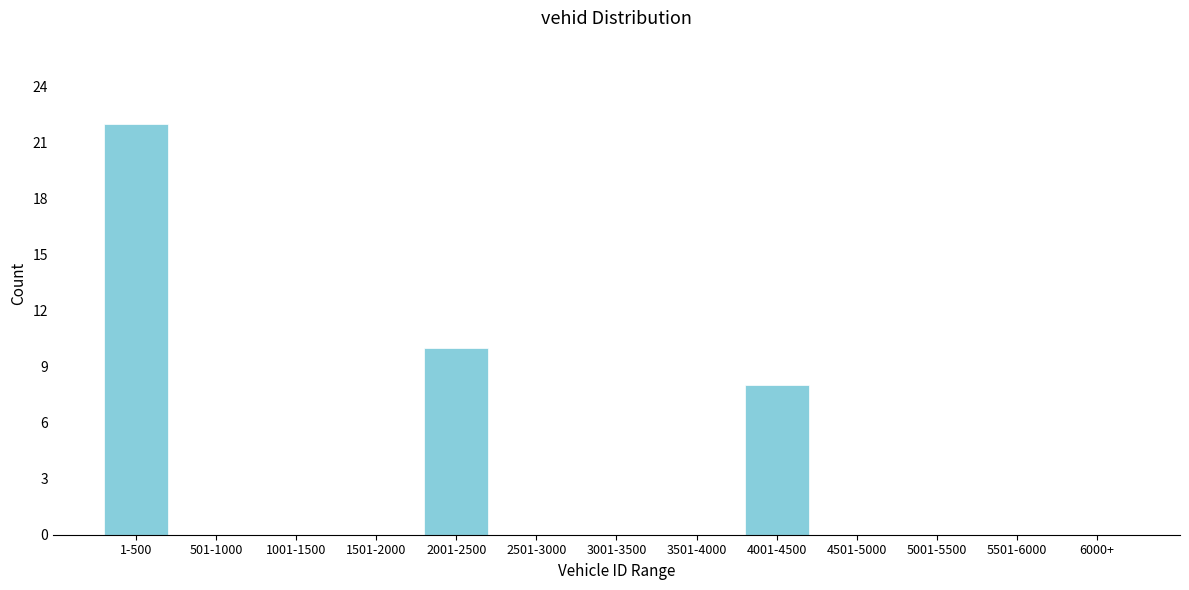

Reading left to right, transcribe all the data shown in this chart.

1-500=22	501-1000=0	1001-1500=0	1501-2000=0	2001-2500=10	2501-3000=0	3001-3500=0	3501-4000=0	4001-4500=8	4501-5000=0	5001-5500=0	5501-6000=0	6000+=0